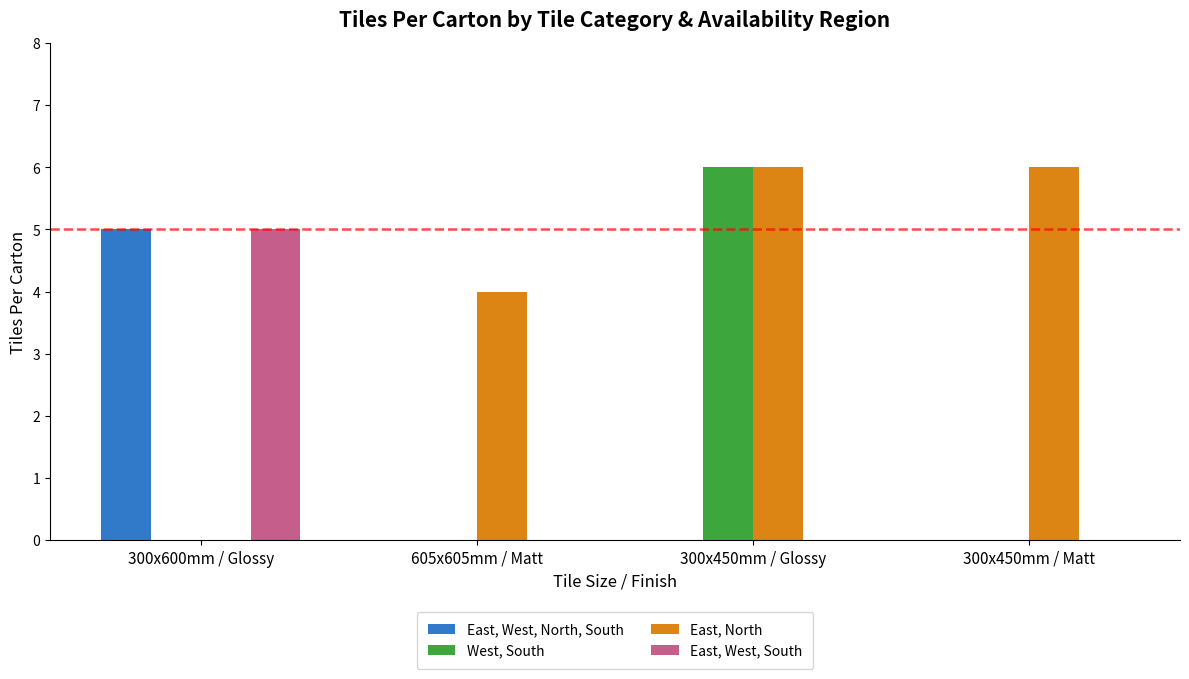

Between 300x450mm / Glossy and 300x450mm / Matt, which series saw the biggest shift?

West, South